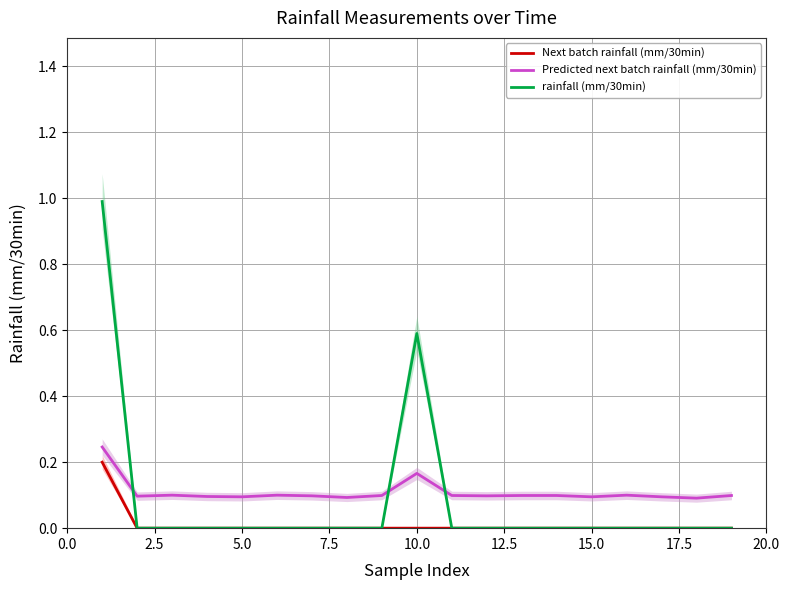

Which series has the largest range (max minus min)?

rainfall (mm/30min)